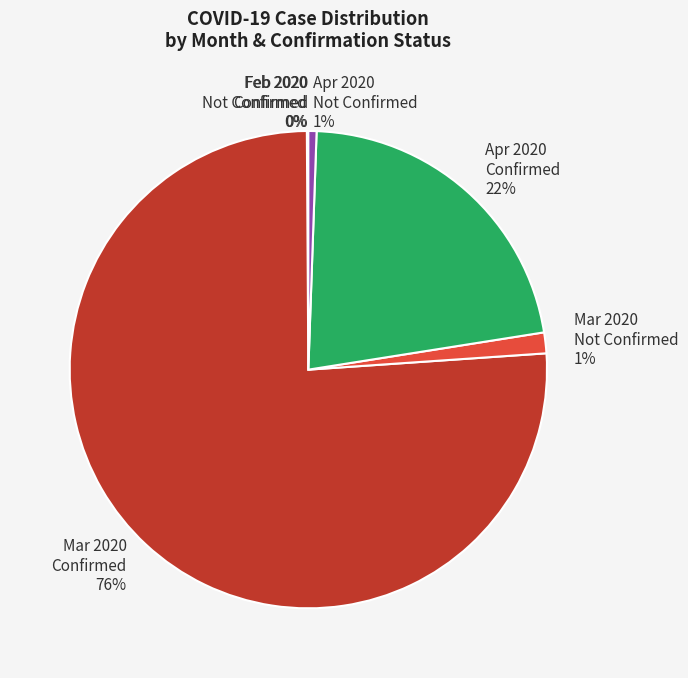

Is the sum of Mar 2020 Not Confirmed and Mar 2020 Confirmed greater than half?

Yes